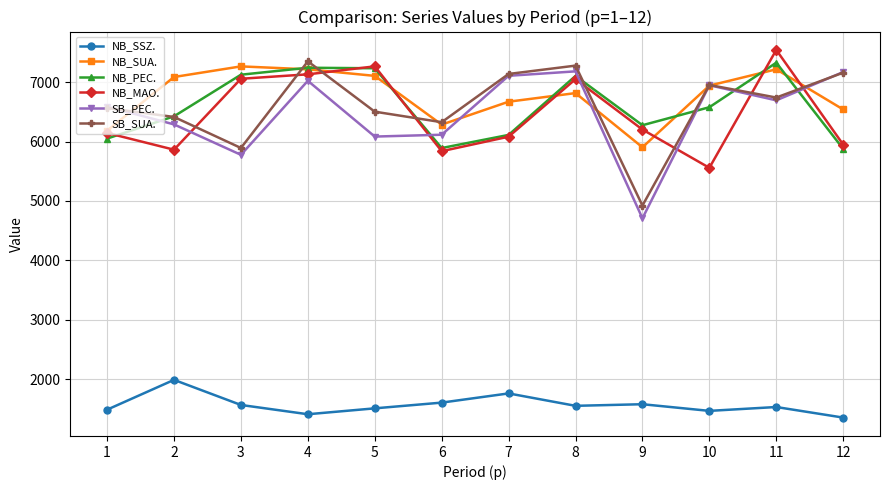

What is the sum of all SB_SUA. values?

79229.0